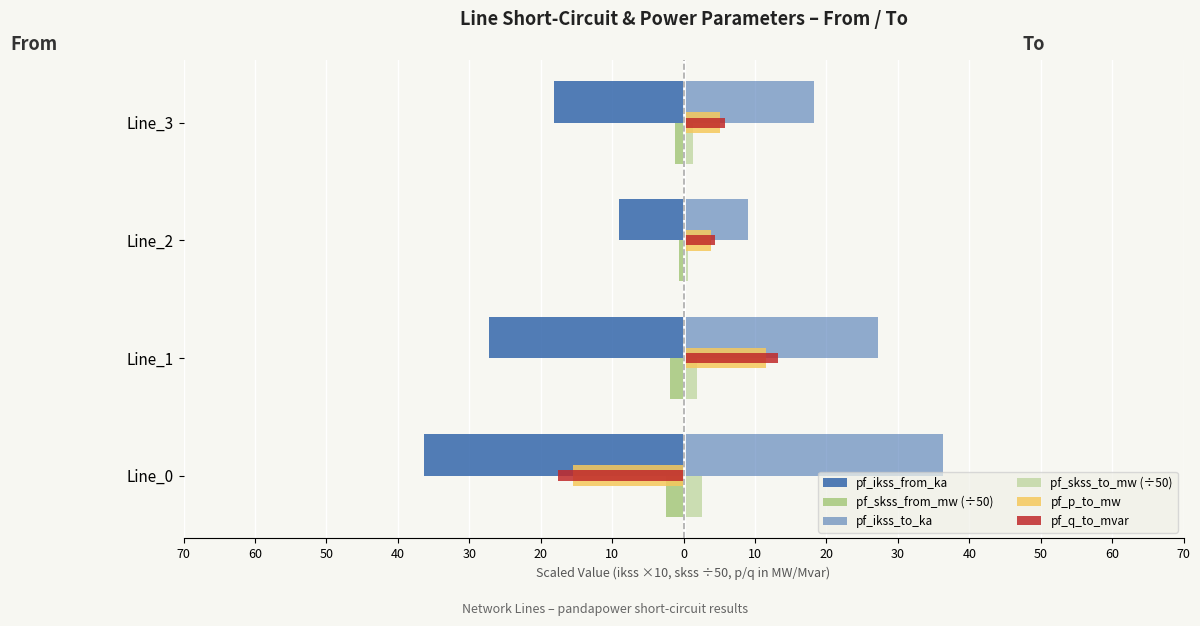

What is the average value of the pf_ikss_from_ka series?

-22.7